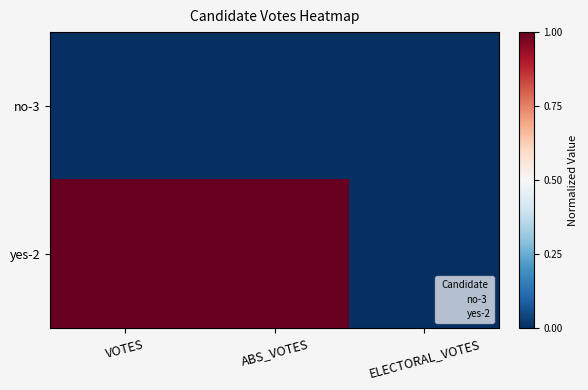

Rank the series by their average value, from lowest to highest.

no-3, yes-2